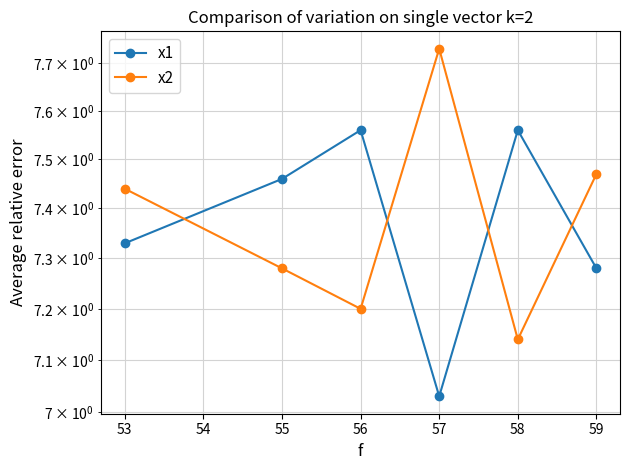

How many lines are shown in the chart?

2